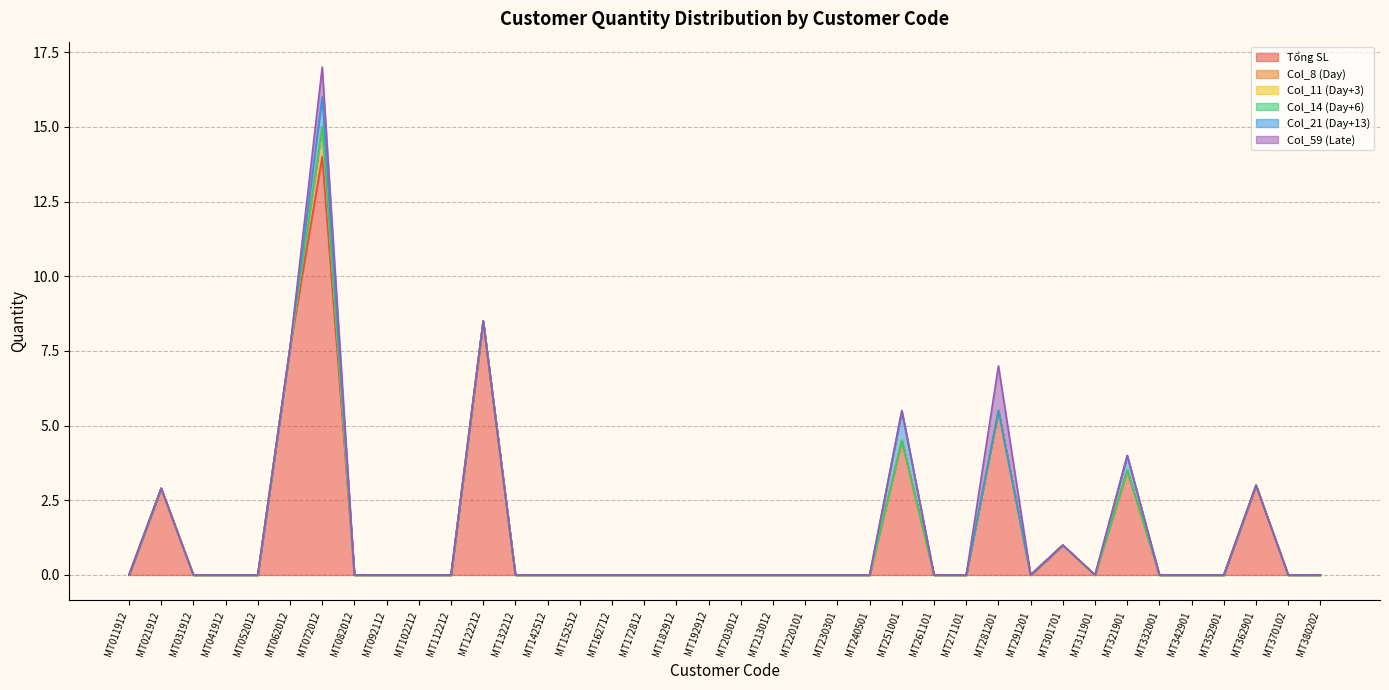

In Col_8 (Day), how many points are higher than both neighbors (excluding endpoints)?

1